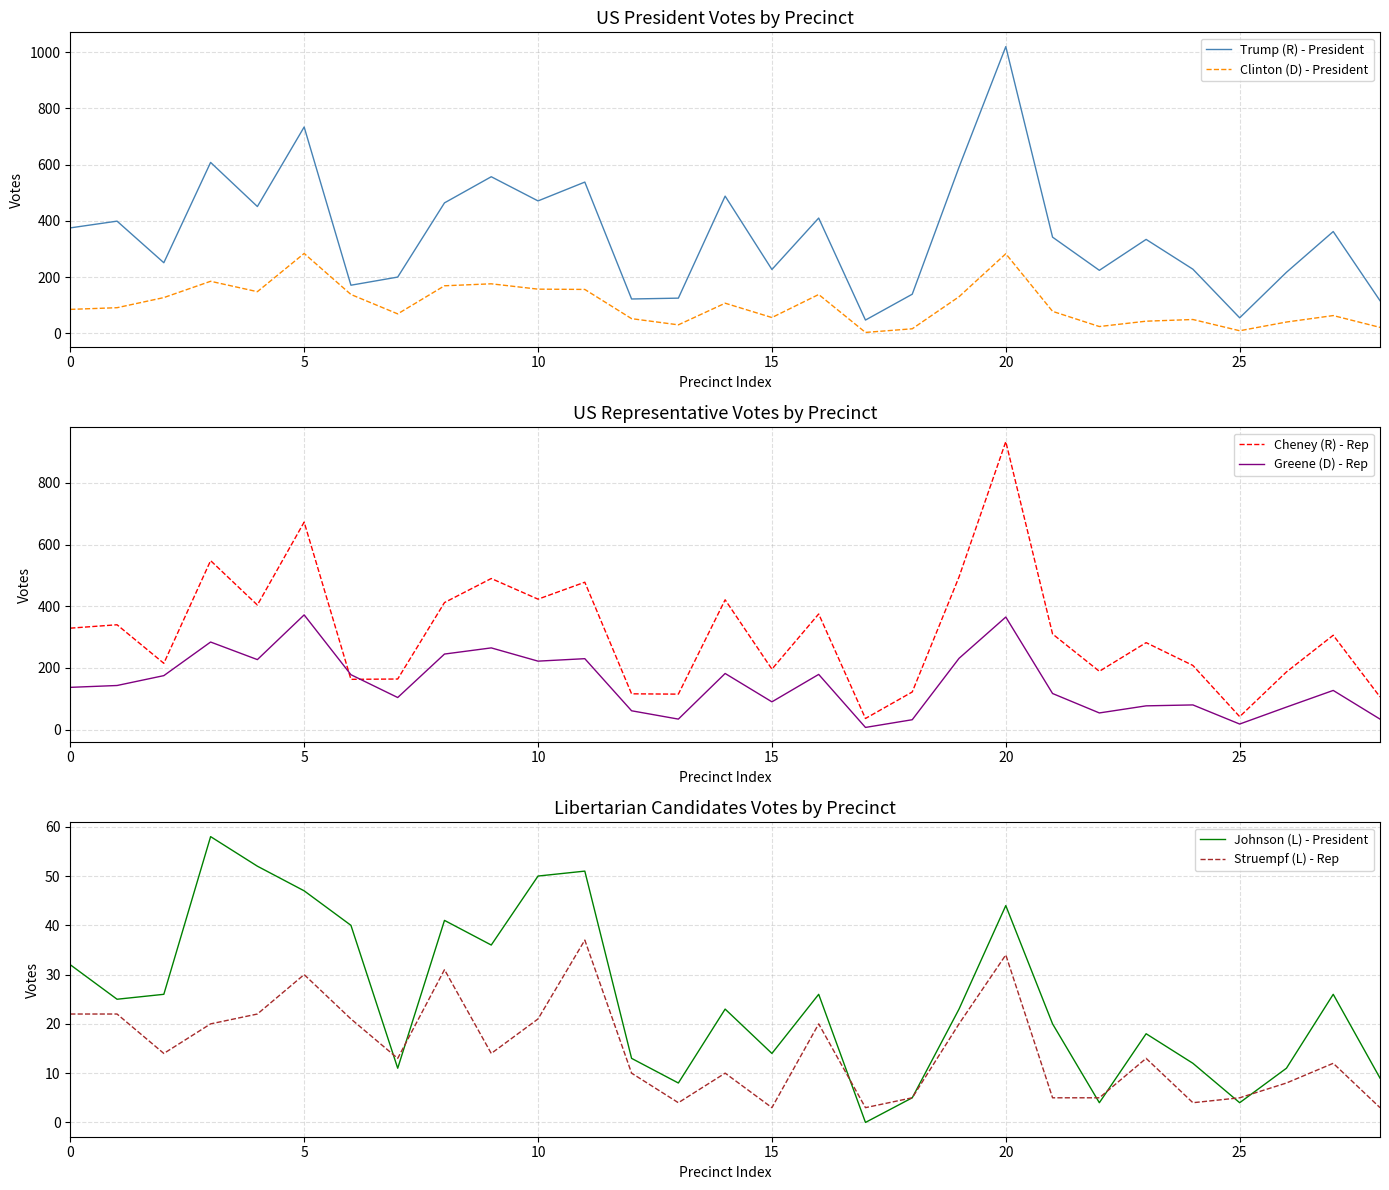

At how many categories does at least one series exceed 740?

1